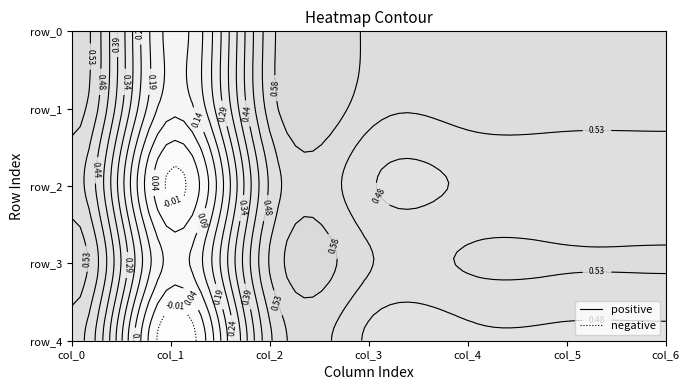

The row_3 series shows 0.5 at col_4. True or false?

True